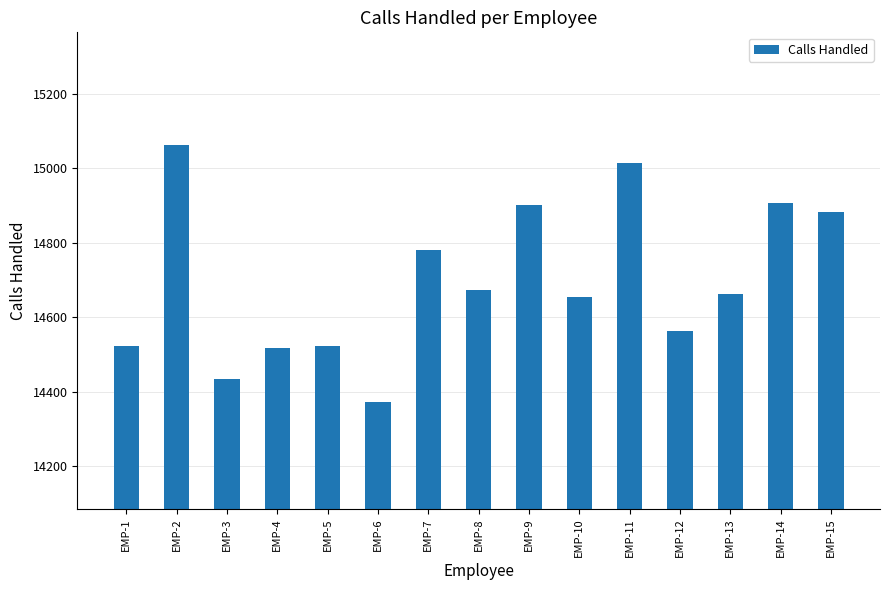

How many values are below 14661?

7